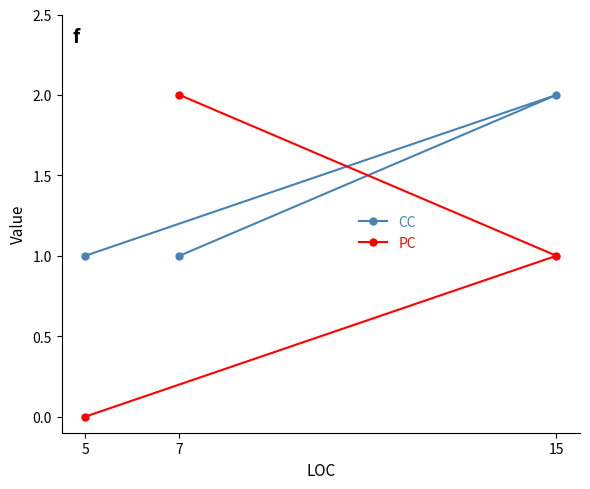

List the series in order of their peak value, lowest first.

CC, PC